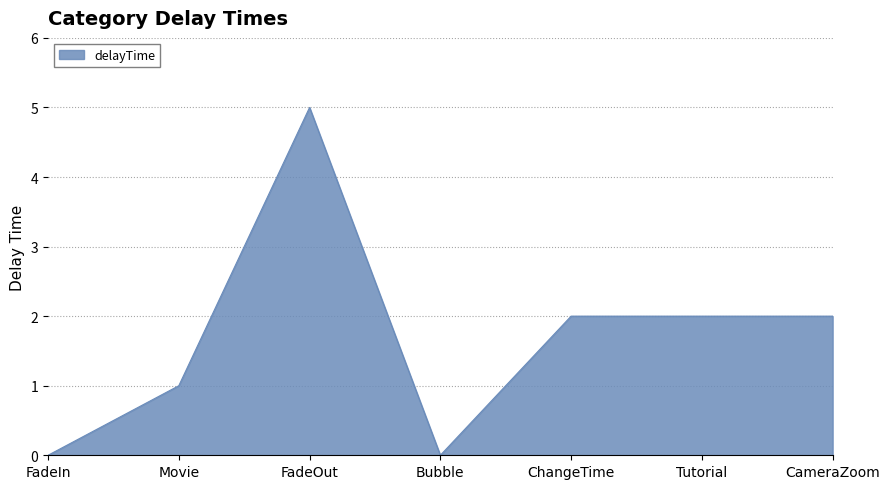

What is the sum of the values at ChangeTime and Movie?

3